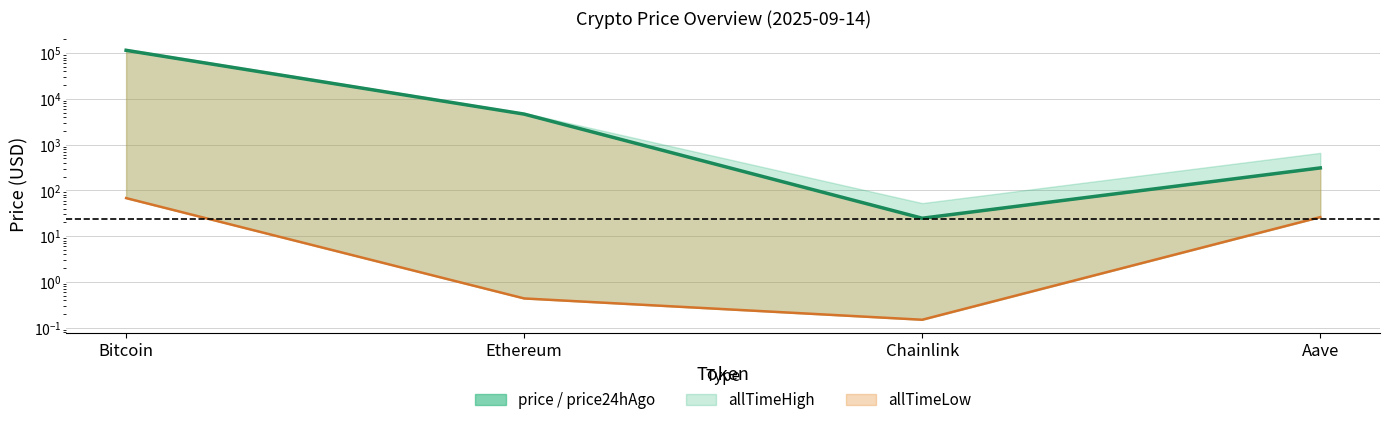

Rank the categories by value from highest to lowest.

Bitcoin, Ethereum, Aave, Chainlink